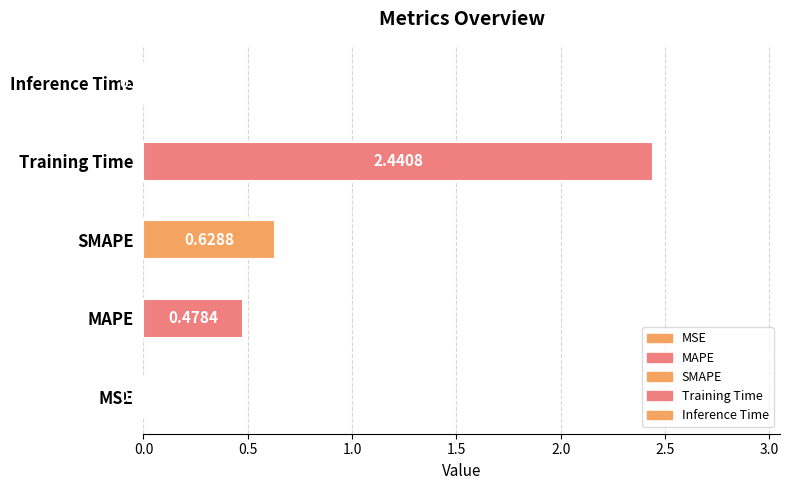

What is the sum of the values at MAPE and SMAPE?

1.1